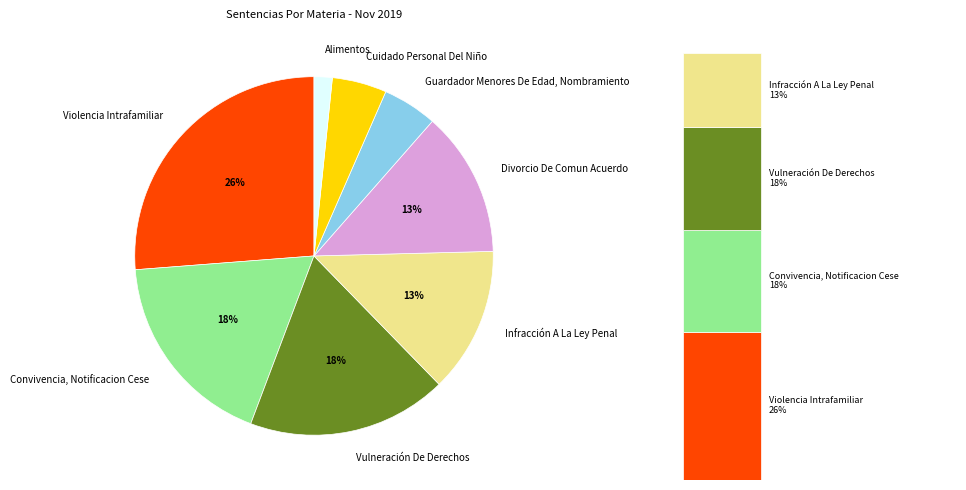

Does Divorcio De Comun Acuerdo account for over 50% of the chart?

No